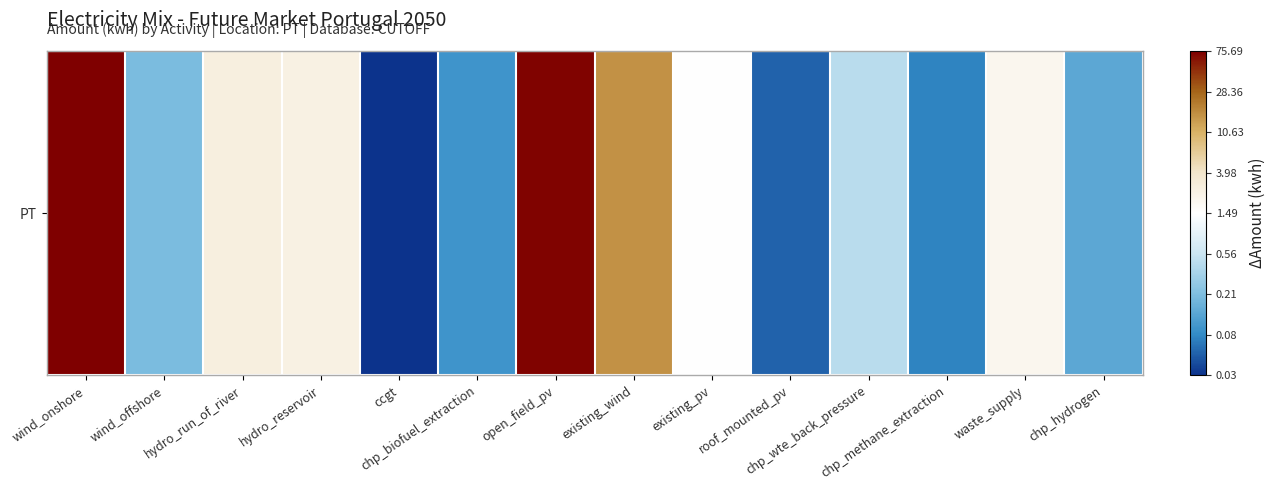

How many values are below zero?

7